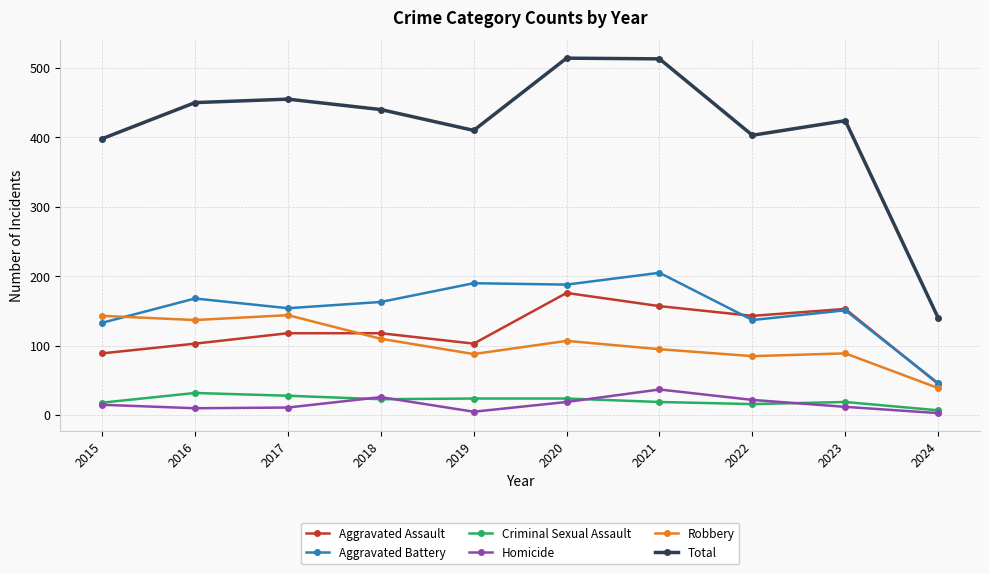

Which series has the widest spread of values?

Total